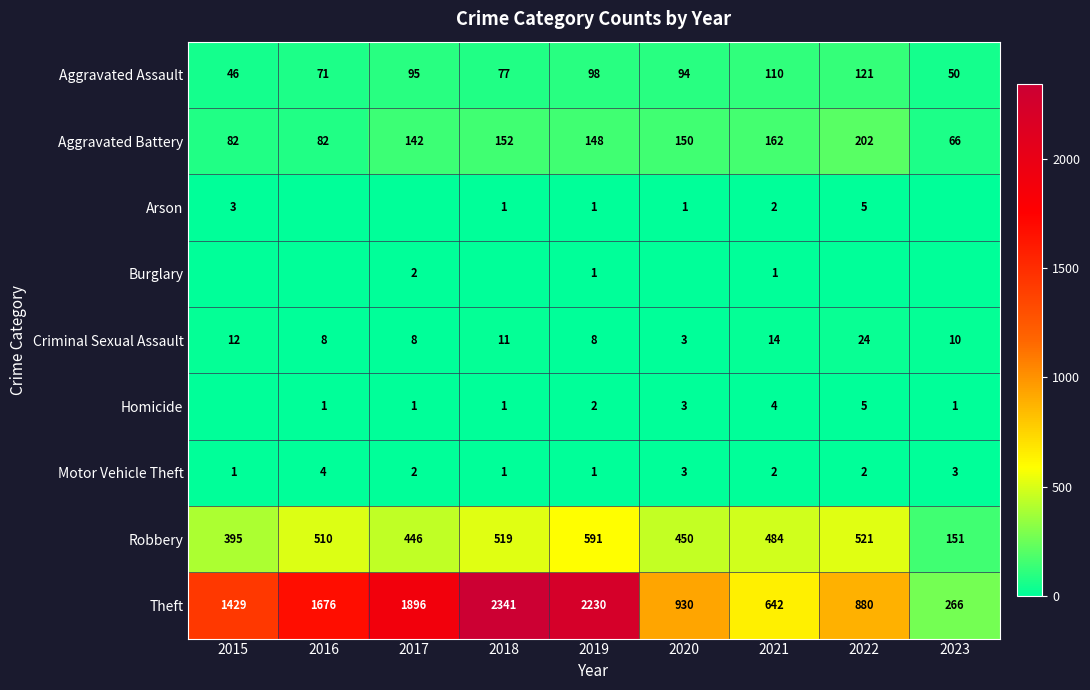

How many Motor Vehicle Theft values are between 1 and 3?

8